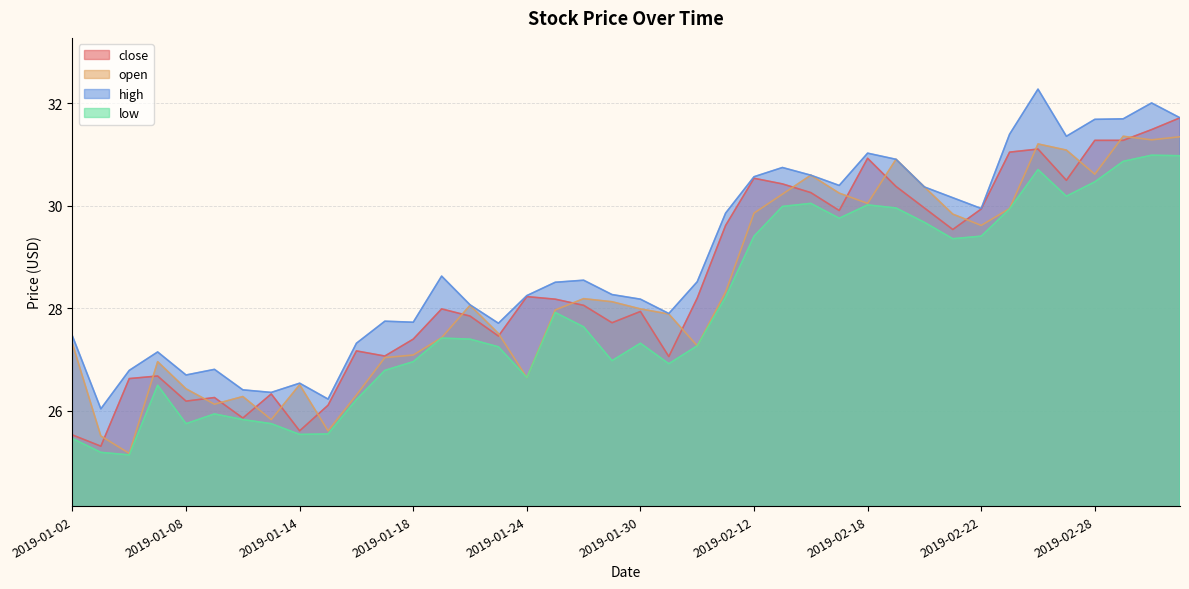

At which category does low reach its first local peak?

2019-01-07